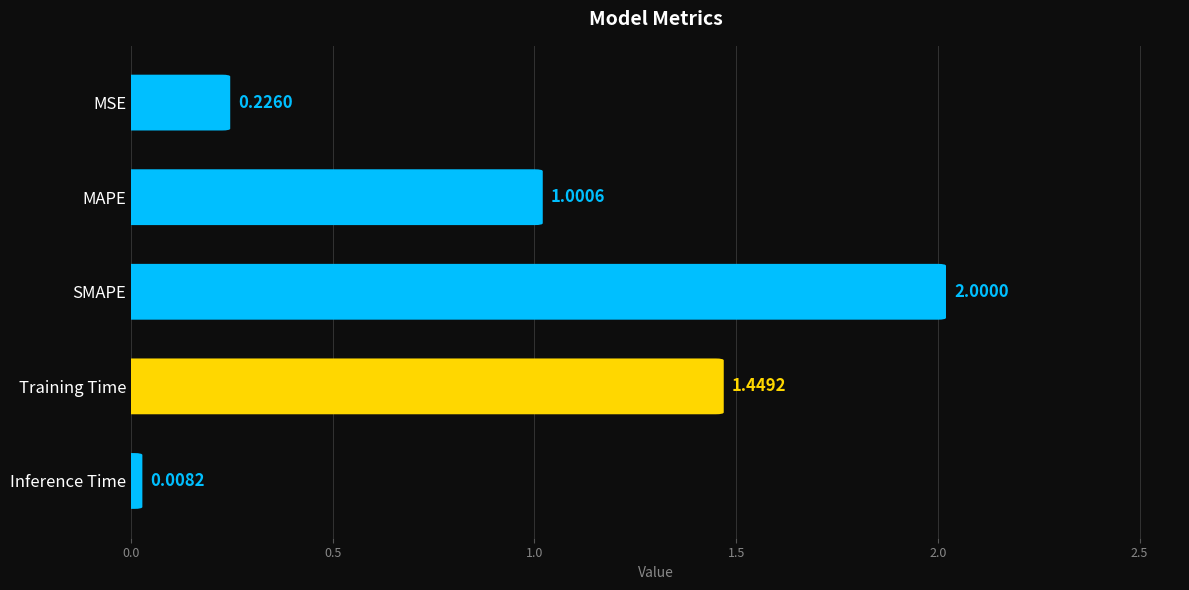

How many data points does each series have?

5